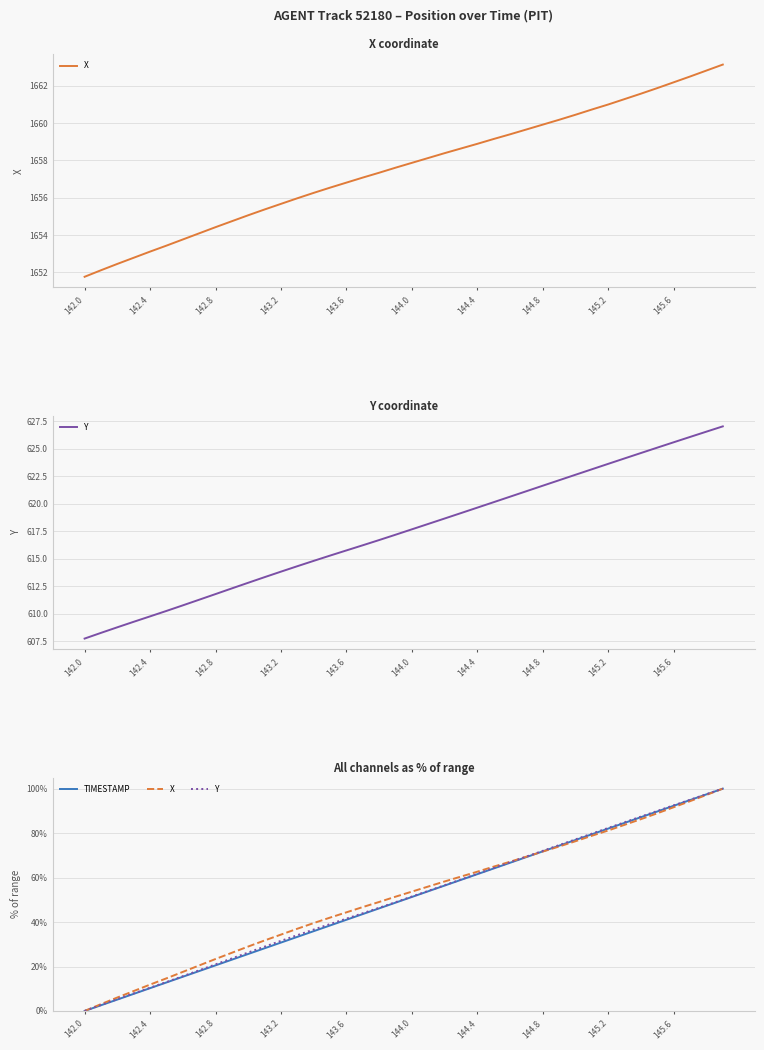

Which series has the largest total across all categories?

X